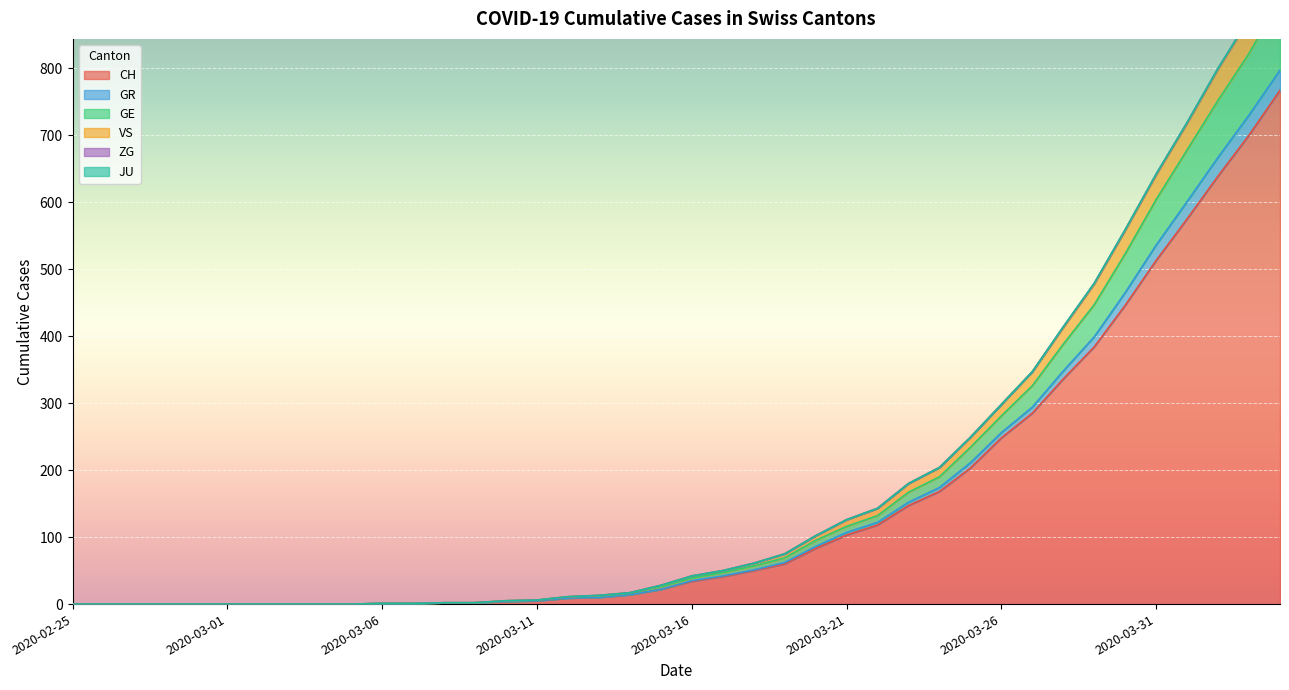

What is the highest value of the CH series?

767